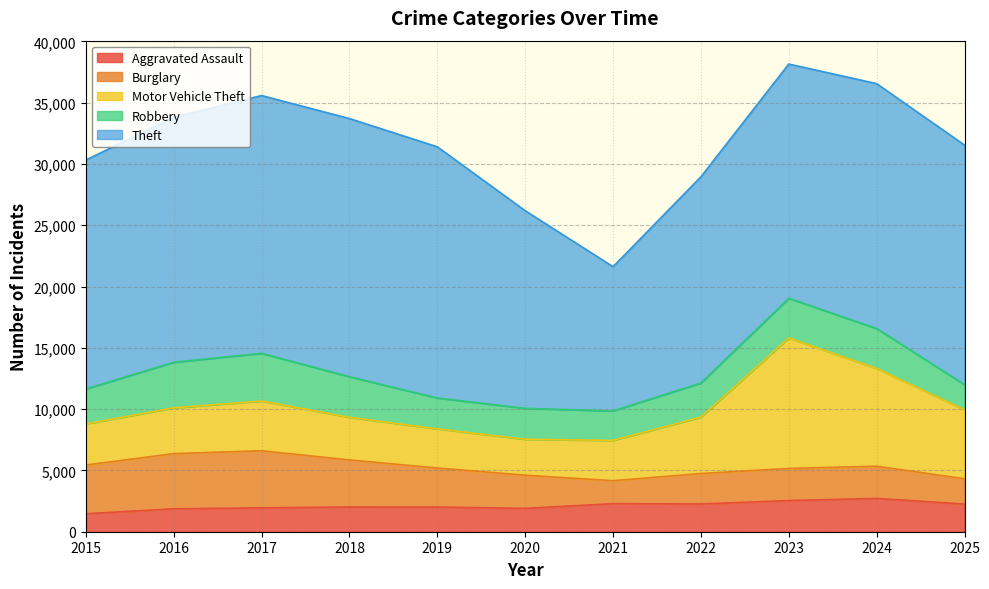

Rank the series by their maximum value, from highest to lowest.

Theft, Motor Vehicle Theft, Burglary, Robbery, Aggravated Assault